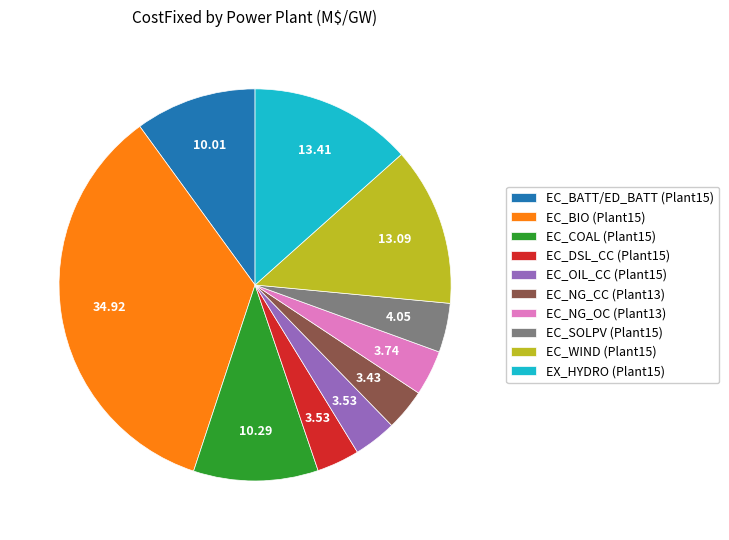

Combined, do EC_DSL_CC (Plant15) and EC_NG_OC (Plant13) account for over 50%?

No